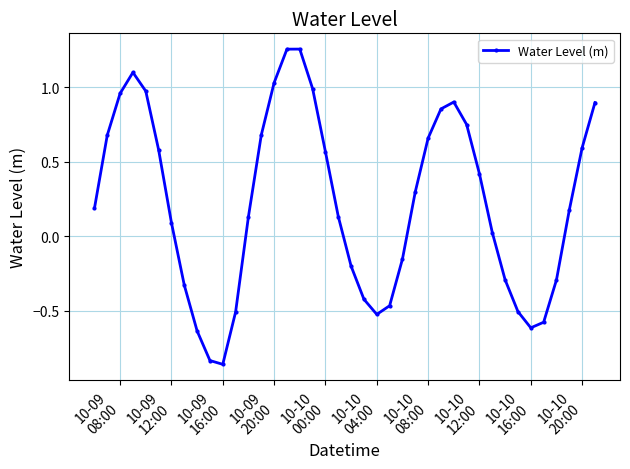

How many points are lower than both their immediate neighbors (excluding endpoints)?

3